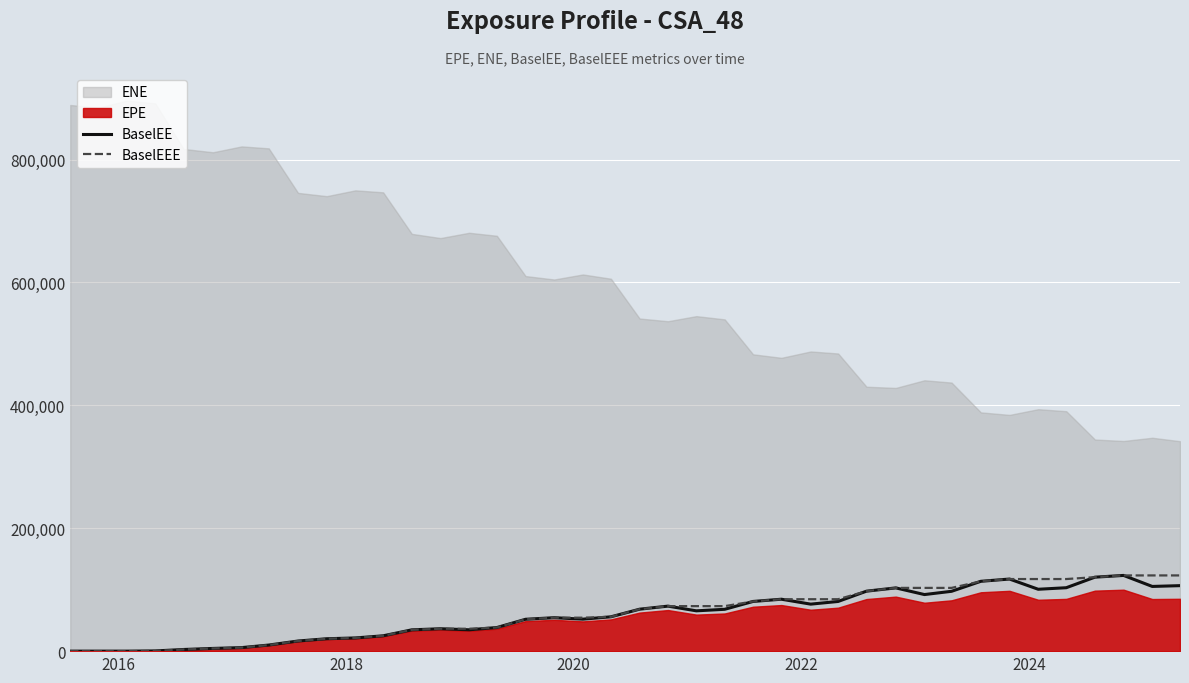

How many values in the BaselEEE series are below 68264?

20